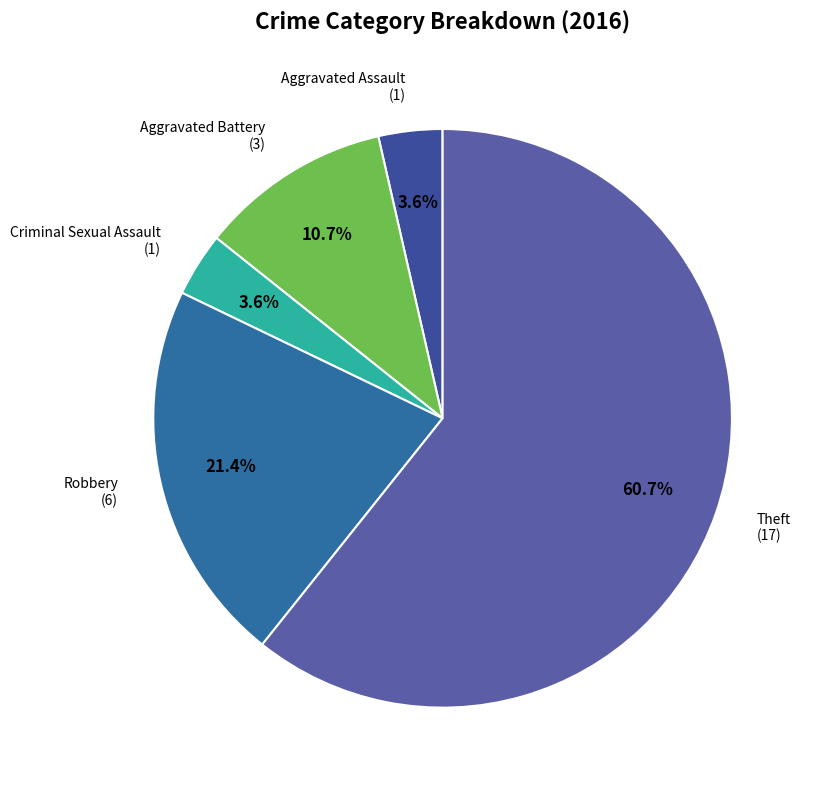

True or false: Robbery accounts for 21% of the total.

True